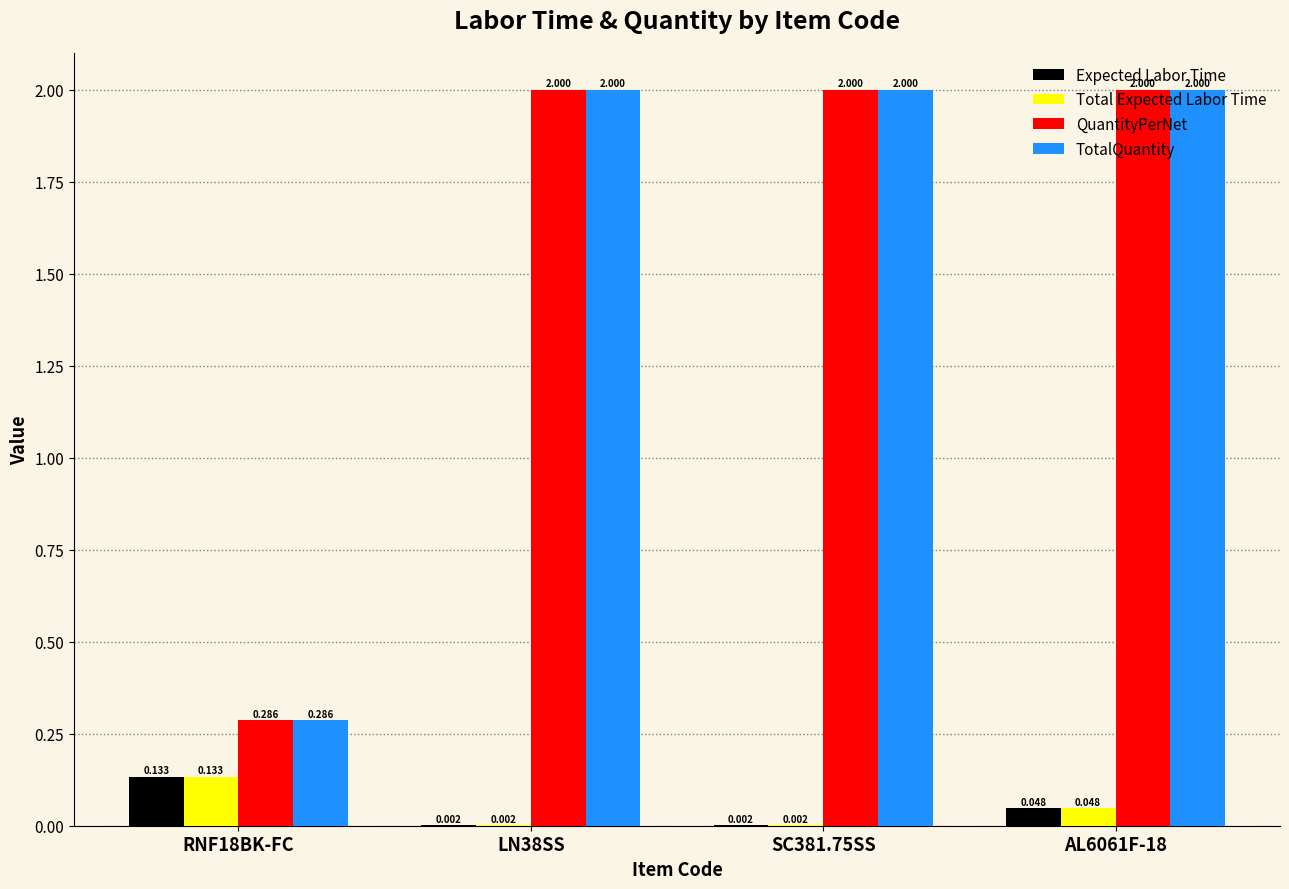

The QuantityPerNet series shows 2.0 at AL6061F-18. True or false?

True